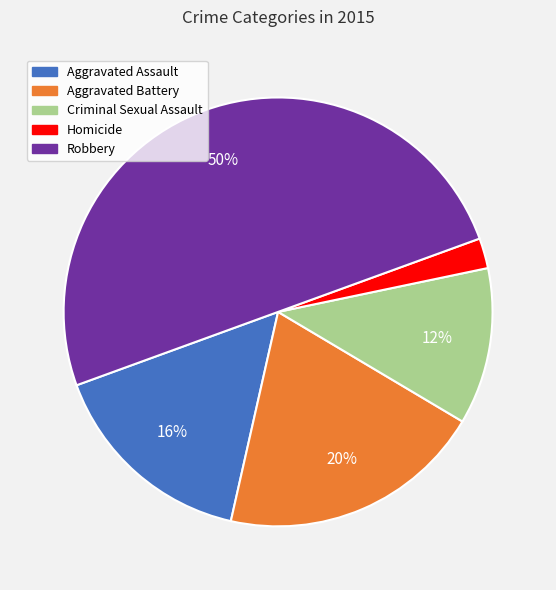

Is Aggravated Assault the majority of the pie?

No